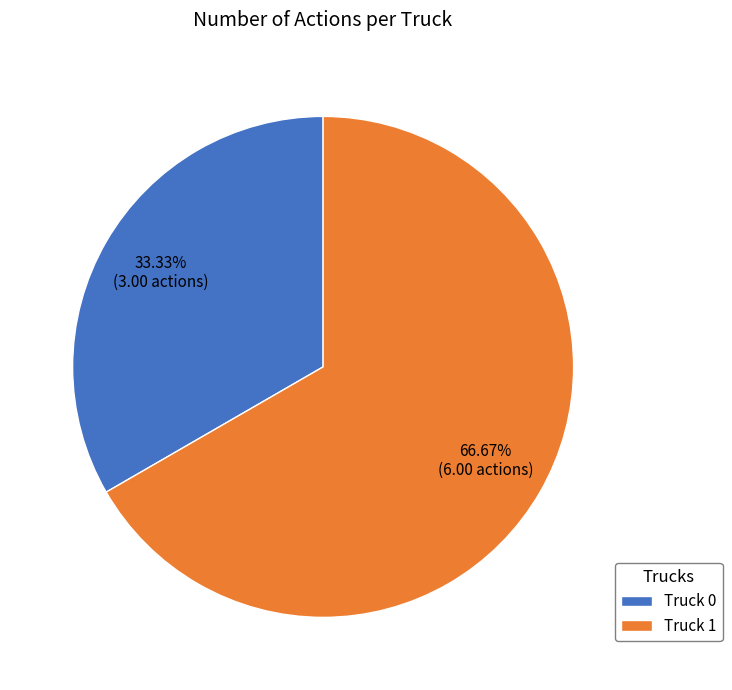

To the nearest percent, what is the difference between the Truck 0 and Truck 1 slice percentages?

33%